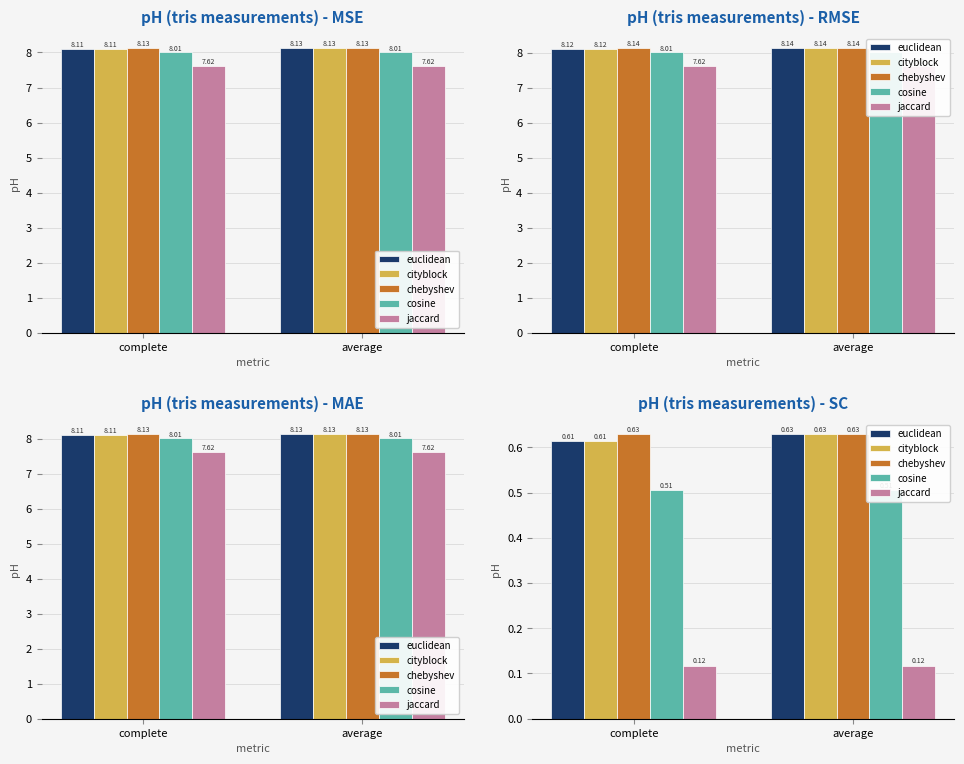

What is the label of the 2nd bar from the left?

average